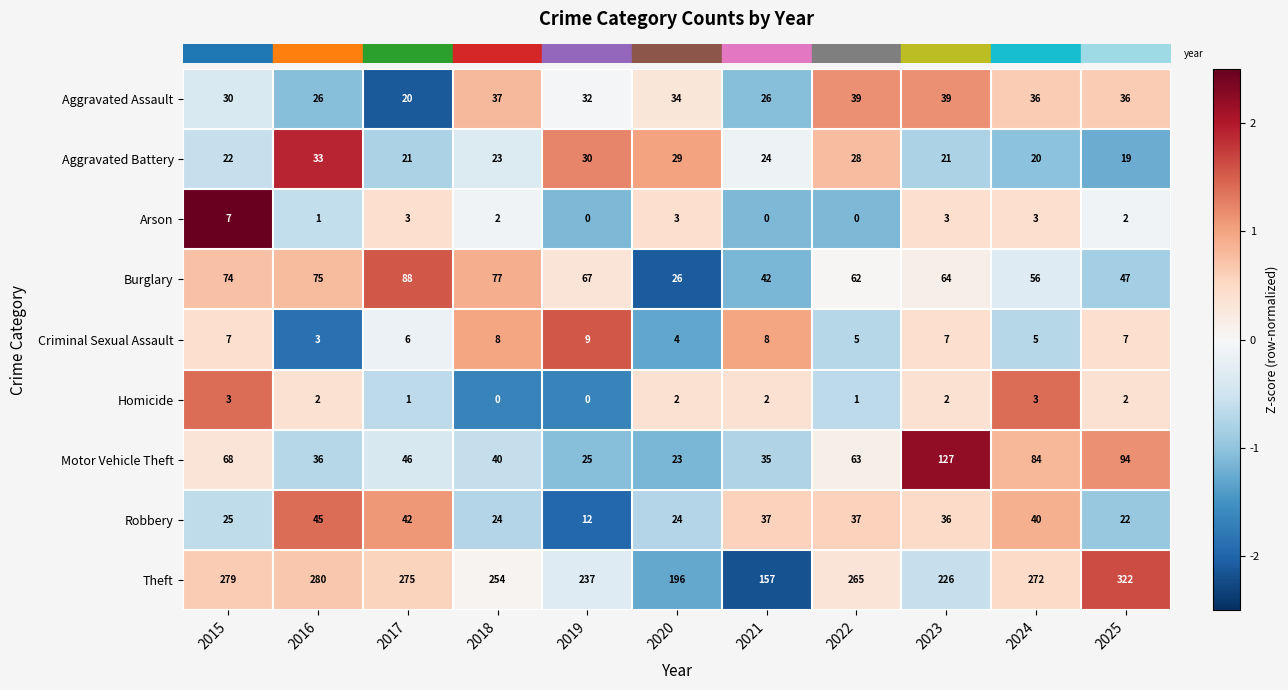

What is the sum of all Homicide values?

18